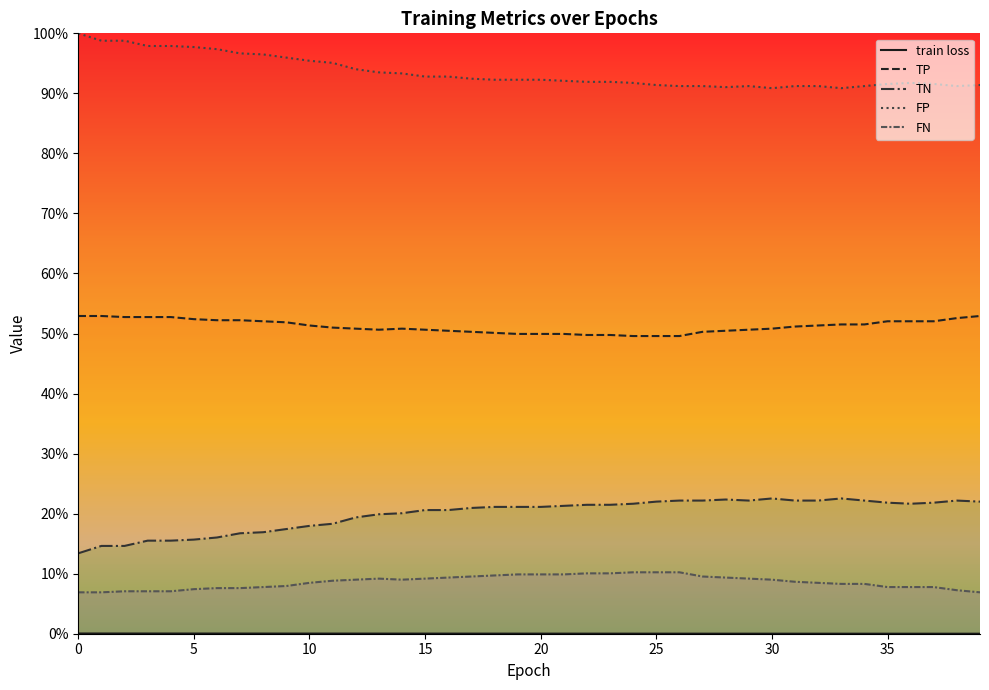

What is the greatest value displayed?

1.0